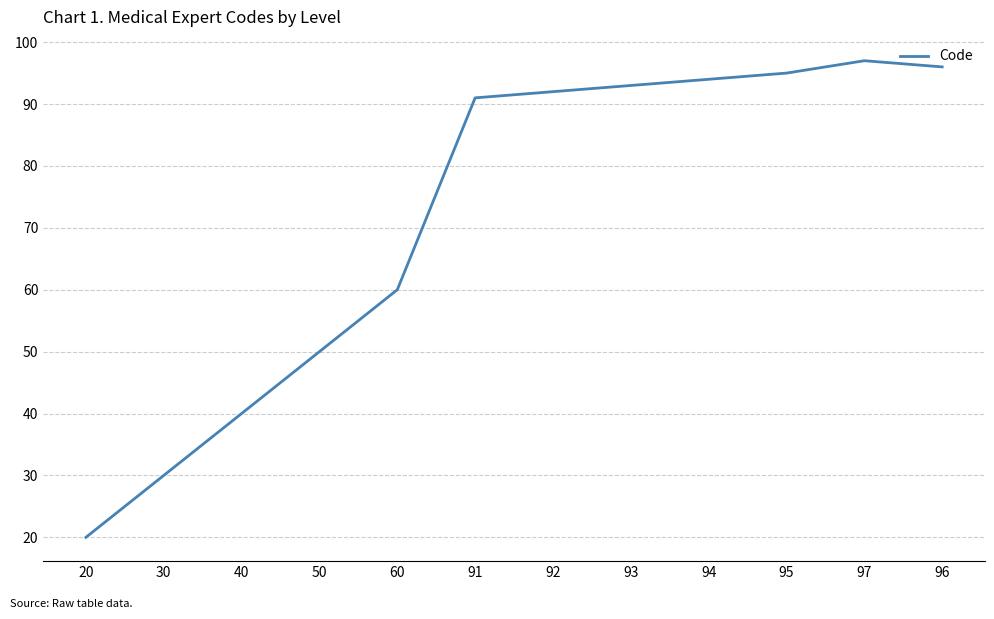

What is the difference between the values at 94 and 92?

2